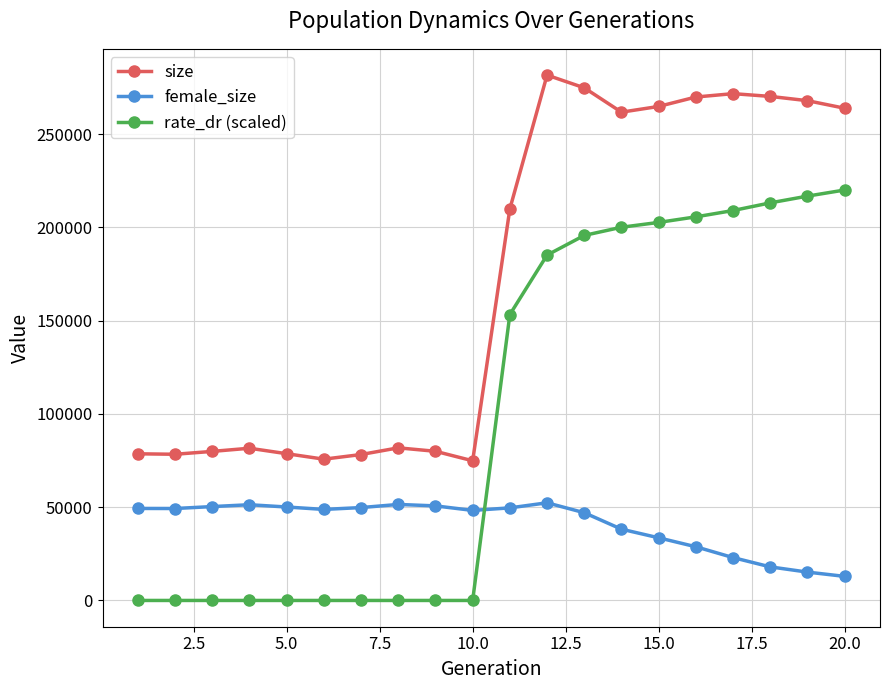

List the series in order of their peak value, highest first.

size, rate_dr (scaled), female_size